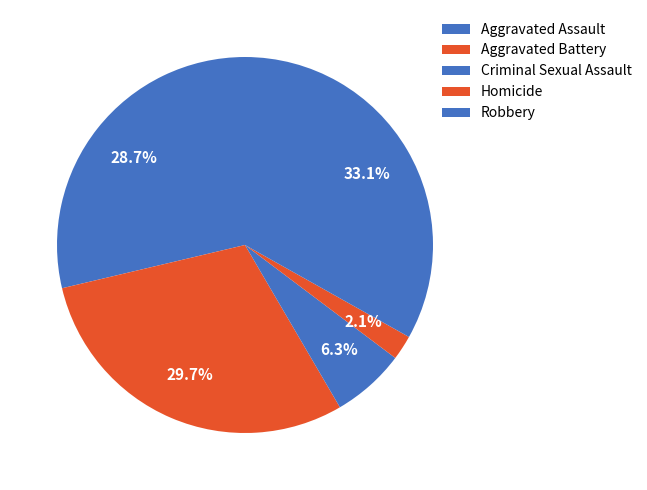

To the nearest percent, what is the combined percentage of Homicide and Aggravated Battery?

32%